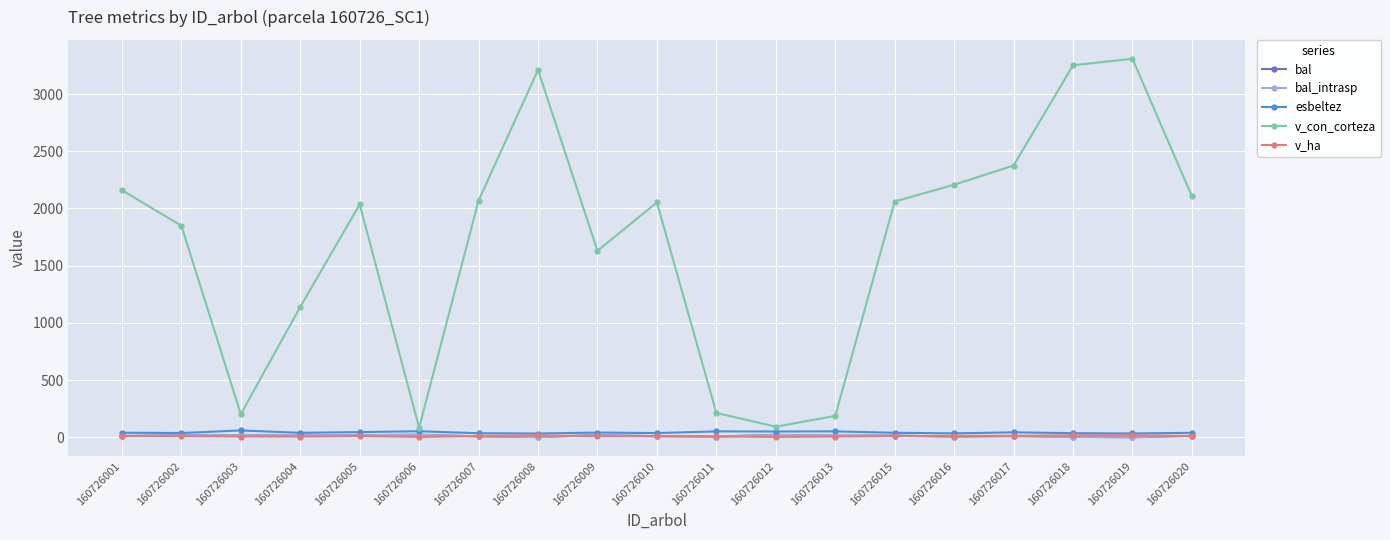

How many lines are shown in the chart?

5